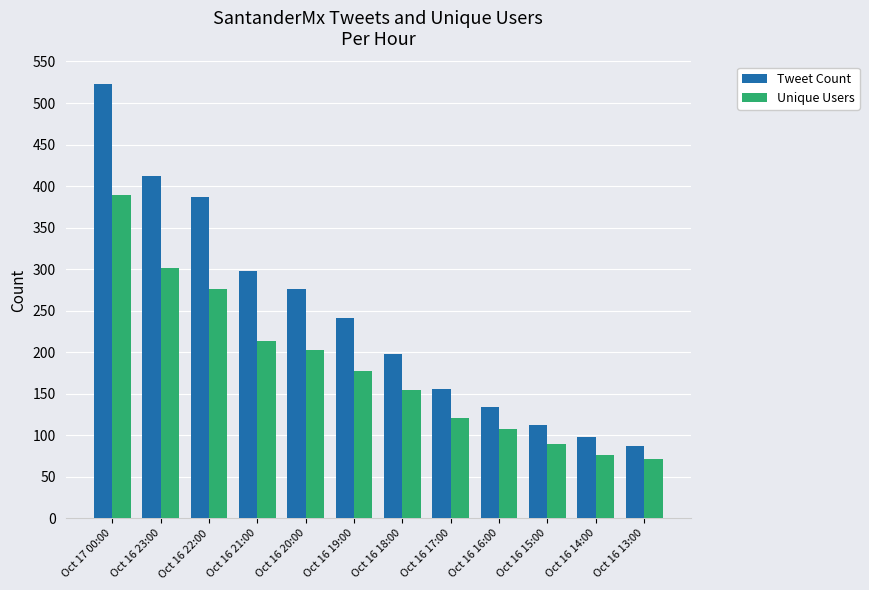

At Oct 16 20:00, list the series in order from largest to smallest.

Tweet Count, Unique Users